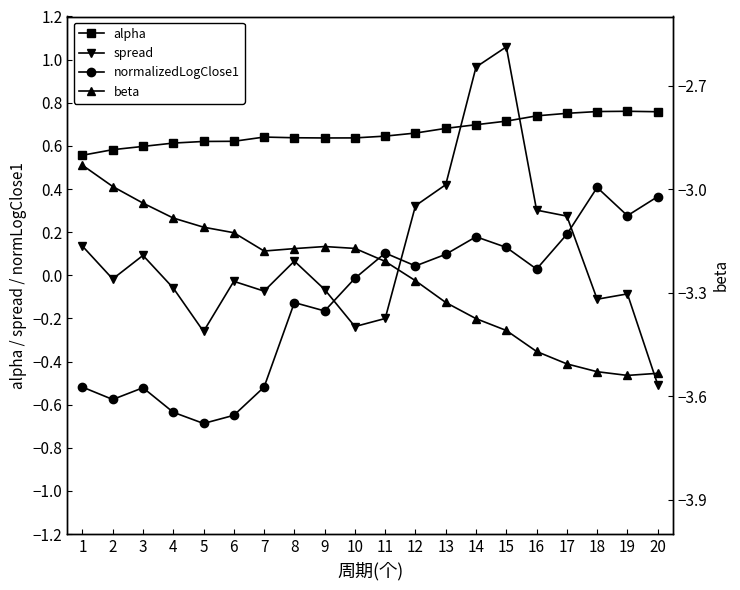

Reading left to right, what are all the values shown in this chart?

alpha: 0.6	0.6	0.6	0.6	0.6	0.6	0.6	0.6	0.6	0.6	0.6	0.7	0.7	0.7	0.7	0.7	0.8	0.8	0.8	0.8
spread: 0.1	-0.0	0.1	-0.1	-0.3	-0.0	-0.1	0.1	-0.1	-0.2	-0.2	0.3	0.4	1.0	1.1	0.3	0.3	-0.1	-0.1	-0.5
normalizedLogClose1: -0.5	-0.6	-0.5	-0.6	-0.7	-0.6	-0.5	-0.1	-0.2	-0.0	0.1	0.0	0.1	0.2	0.1	0.0	0.2	0.4	0.3	0.4
beta: -2.9	-3.0	-3.0	-3.1	-3.1	-3.1	-3.2	-3.2	-3.2	-3.2	-3.2	-3.3	-3.3	-3.4	-3.4	-3.5	-3.5	-3.5	-3.5	-3.5